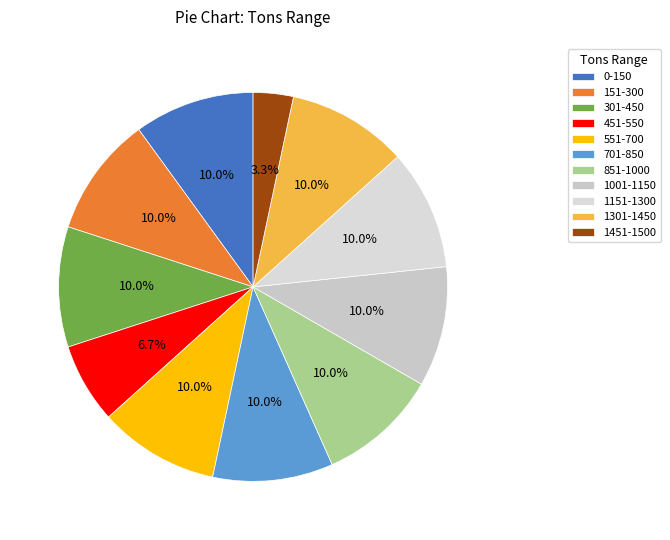

Which slice is the largest?

0-150